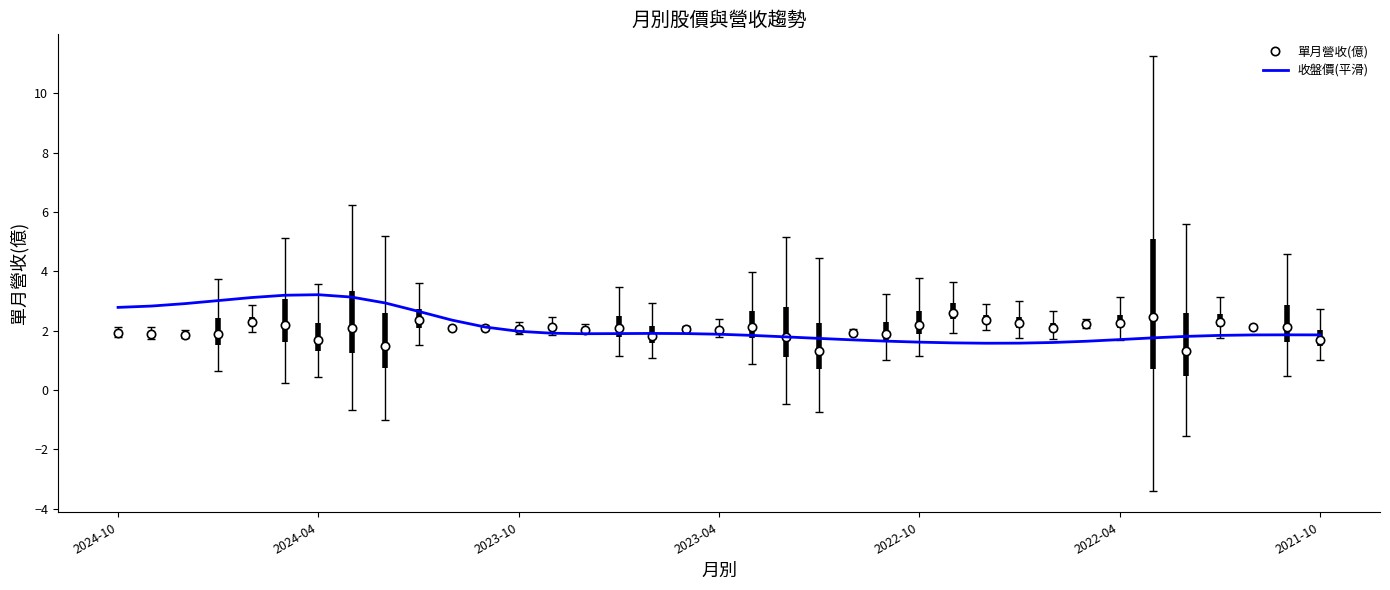

What is the smallest value displayed?

1.3